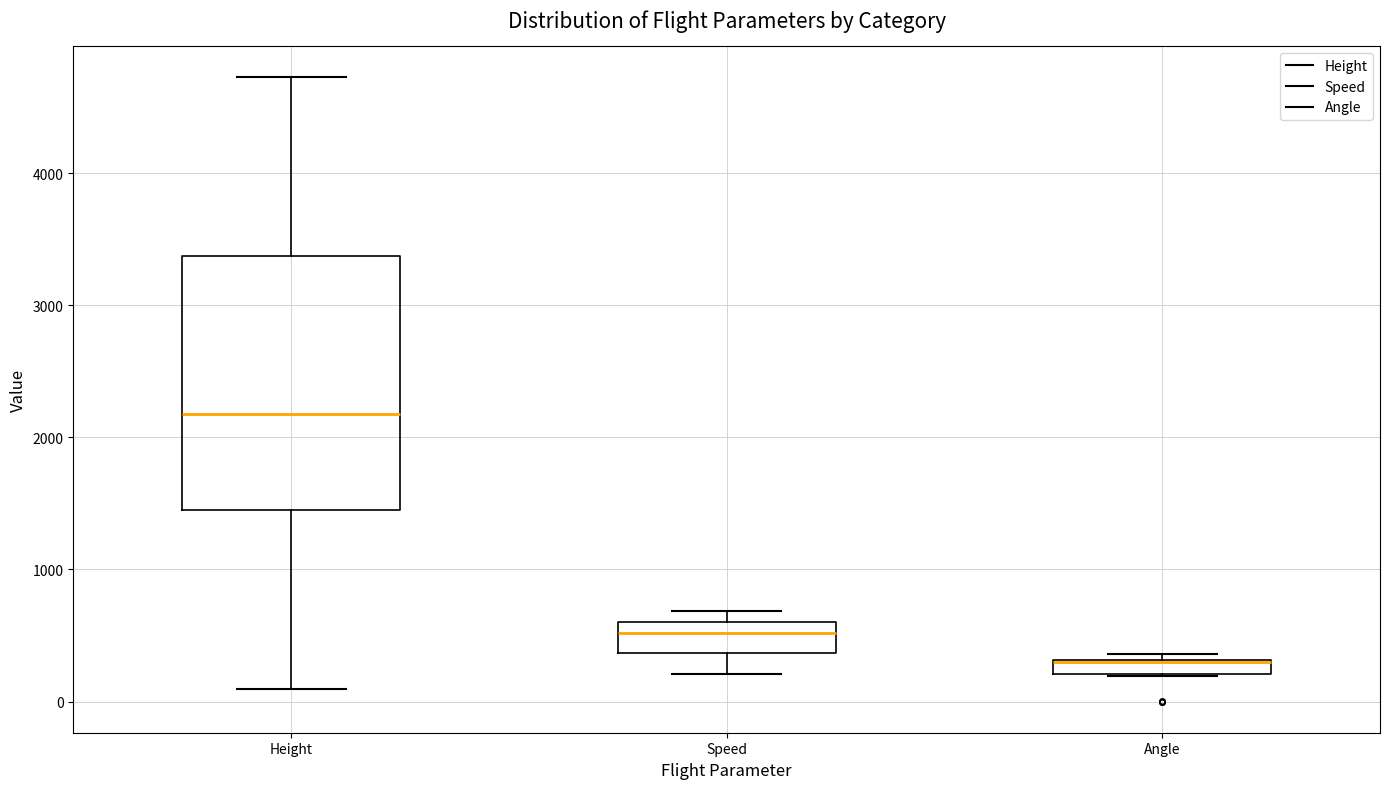

Where does the median line of the box for Height sit on the y-axis? The values are not printed on the chart, so give them approximately, as read against the axis.

2200